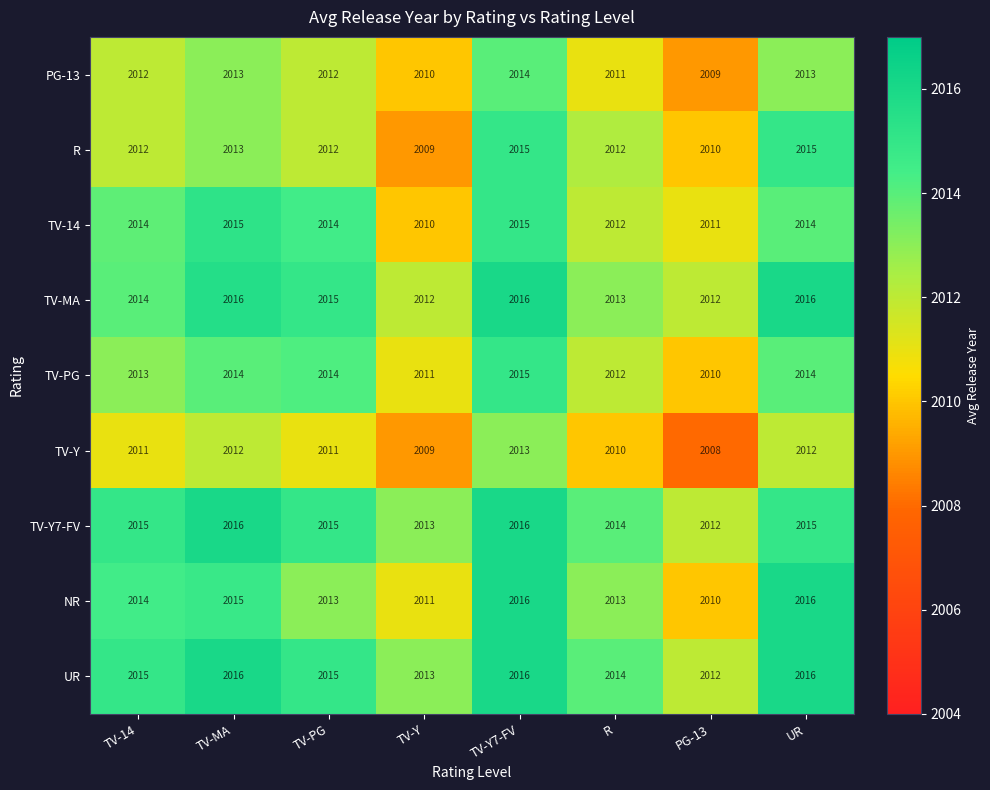

What is the total value across all series at R?

18111